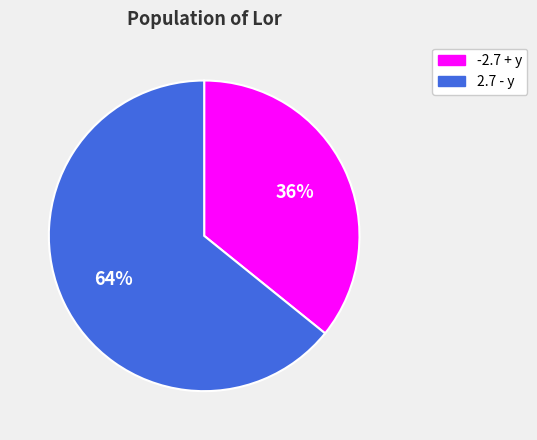

Is there any slice that represents more than half of the pie?

Yes